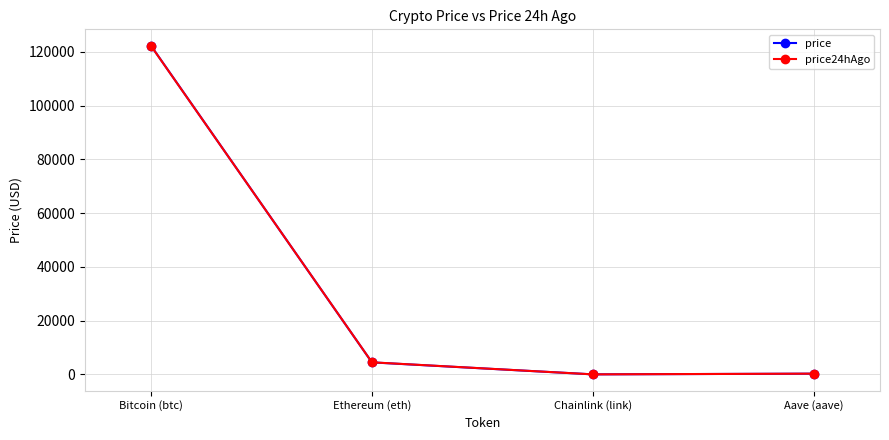

At which category does the chart reach its peak across all series?

Bitcoin (btc)